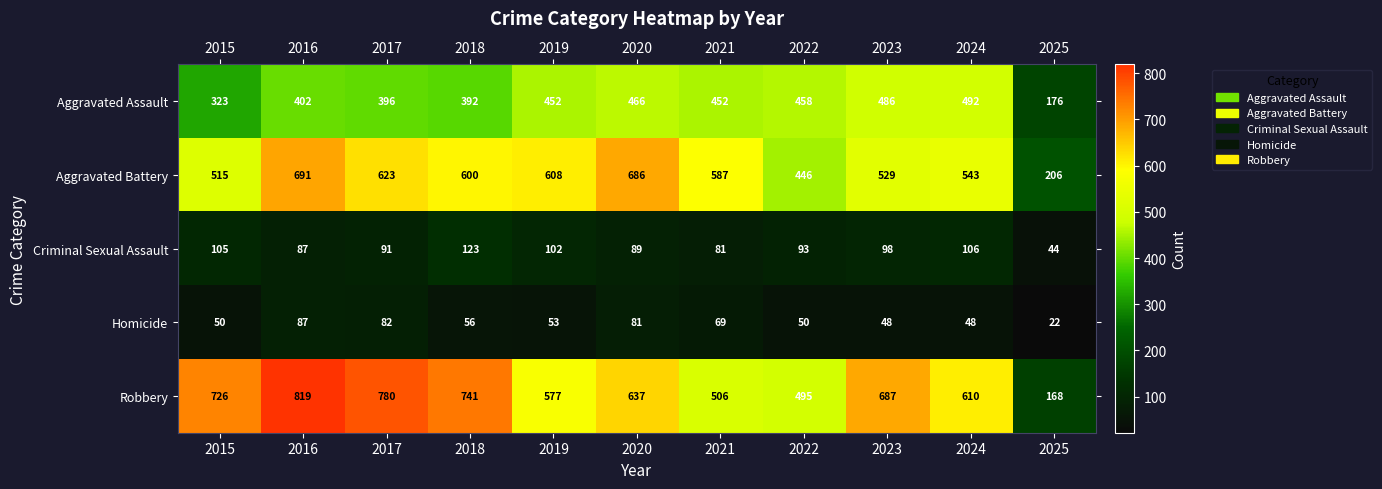

Which series has the largest total across all categories?

Robbery